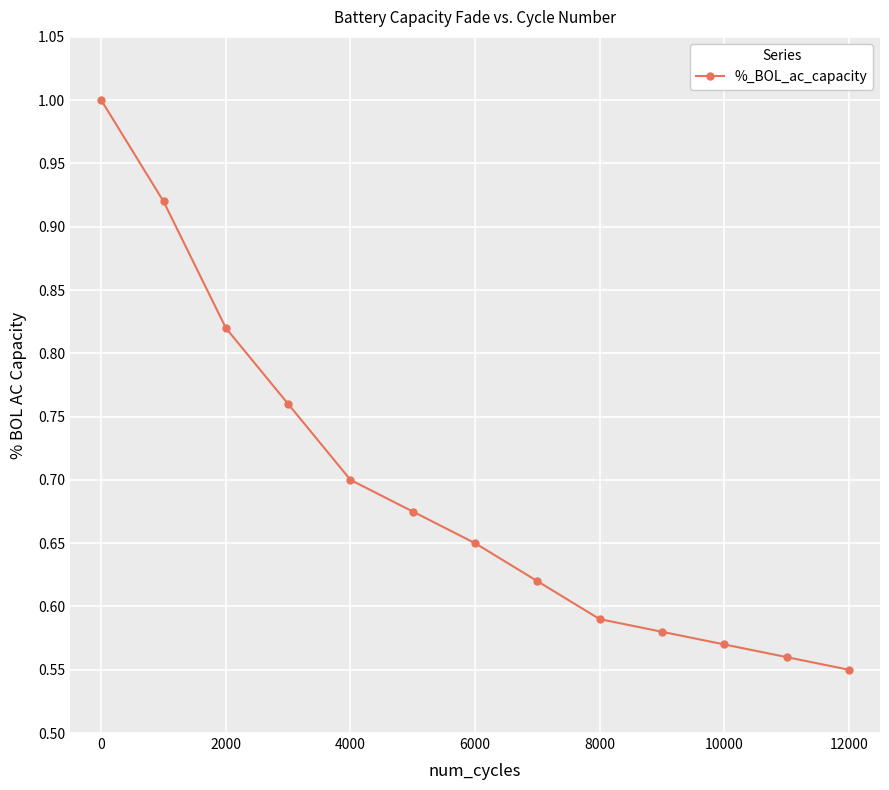

True or false: the data has more than 2 interior local peaks.

False